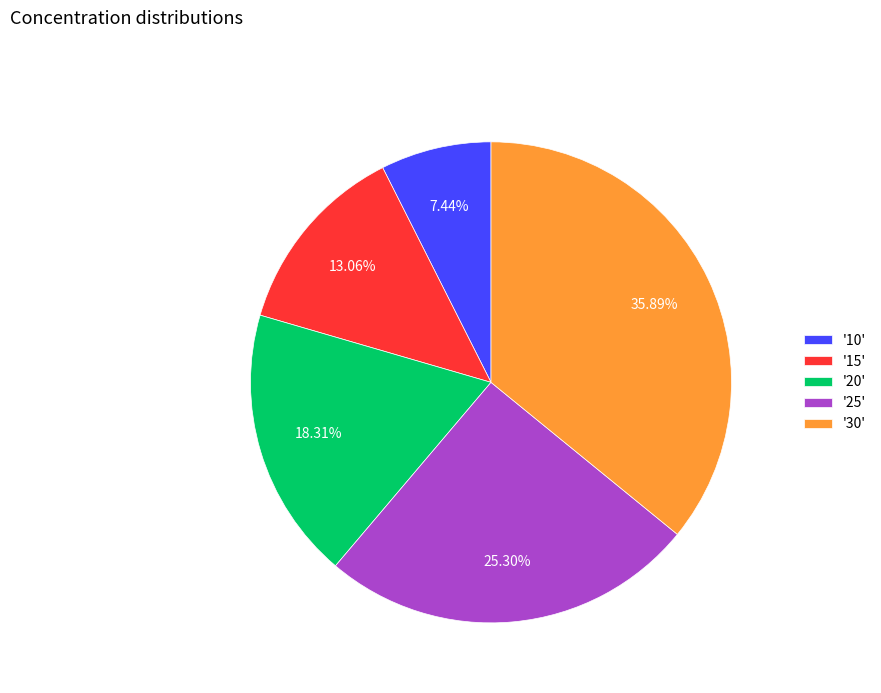

What is the ratio of the value at '10' to the value at '20'?

0.4